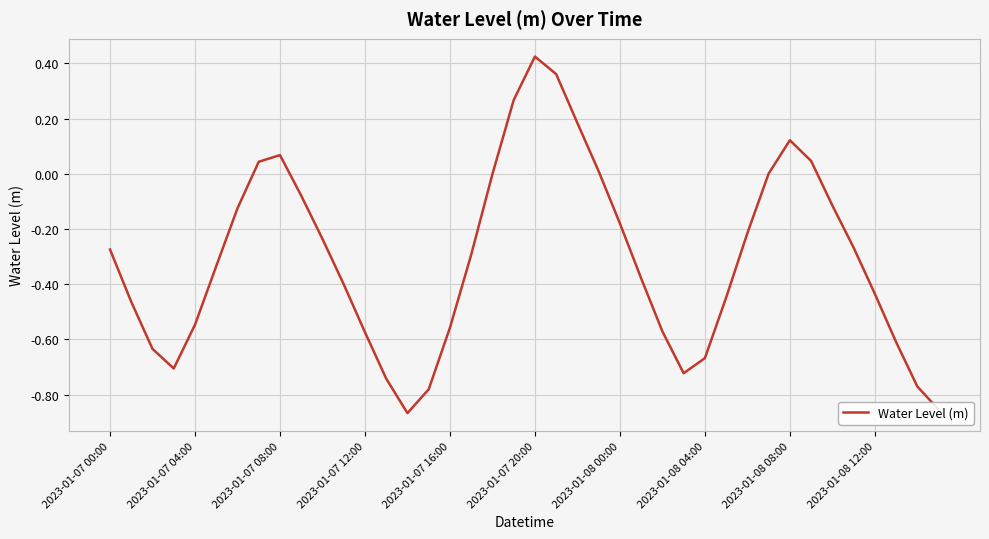

Does the chart display data point markers on the line(s)?

No